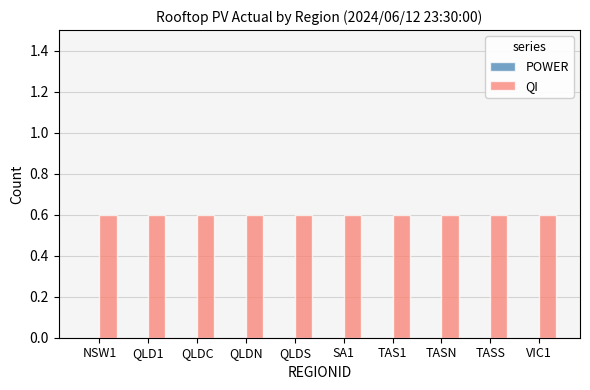

Is it true that QI equals 0.6 at TAS1?

True